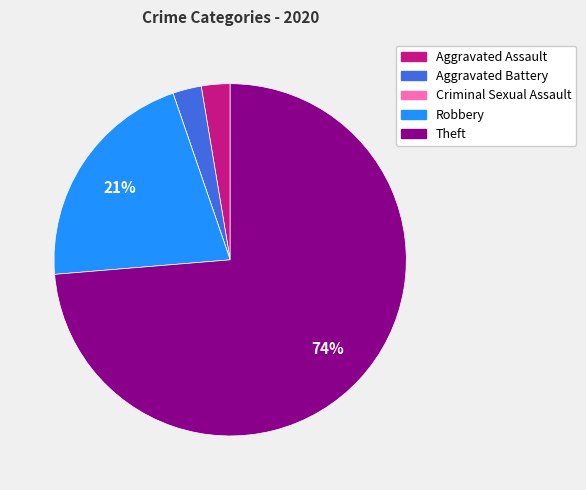

To the nearest percent, what portion does Robbery represent?

21%